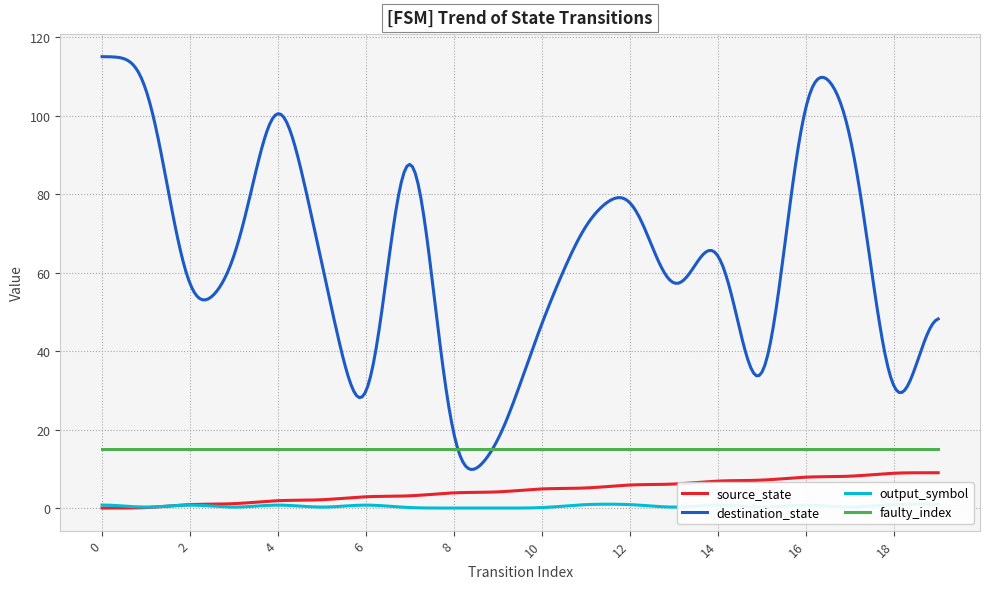

Which has a higher value, 9 or 5?

9